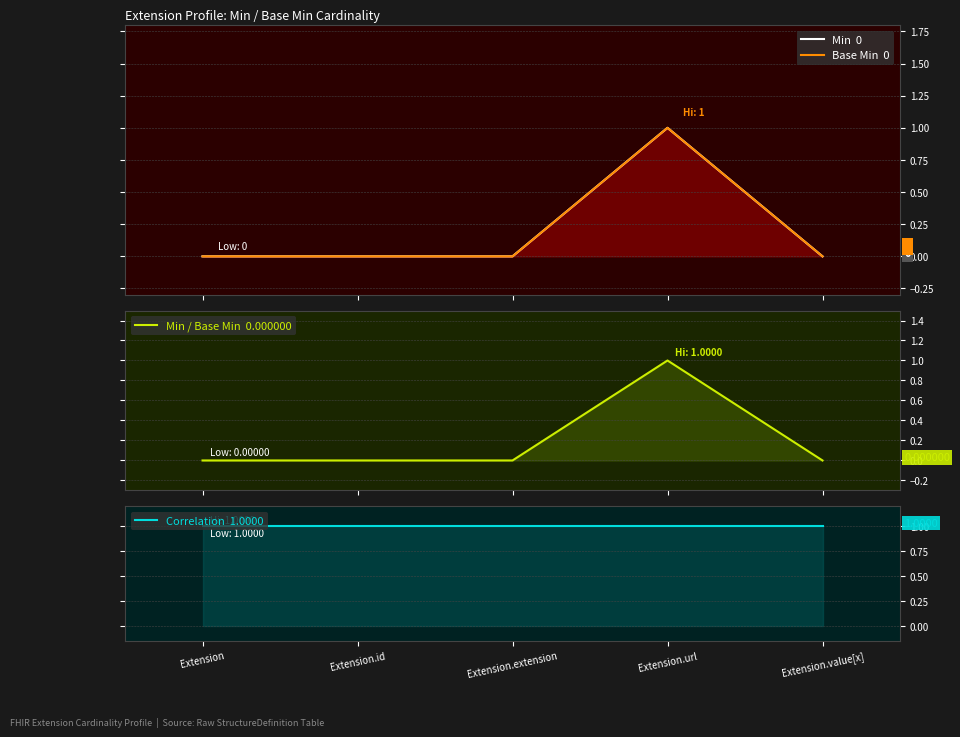

What is the approximate value of Correlation at Extension.url?

1